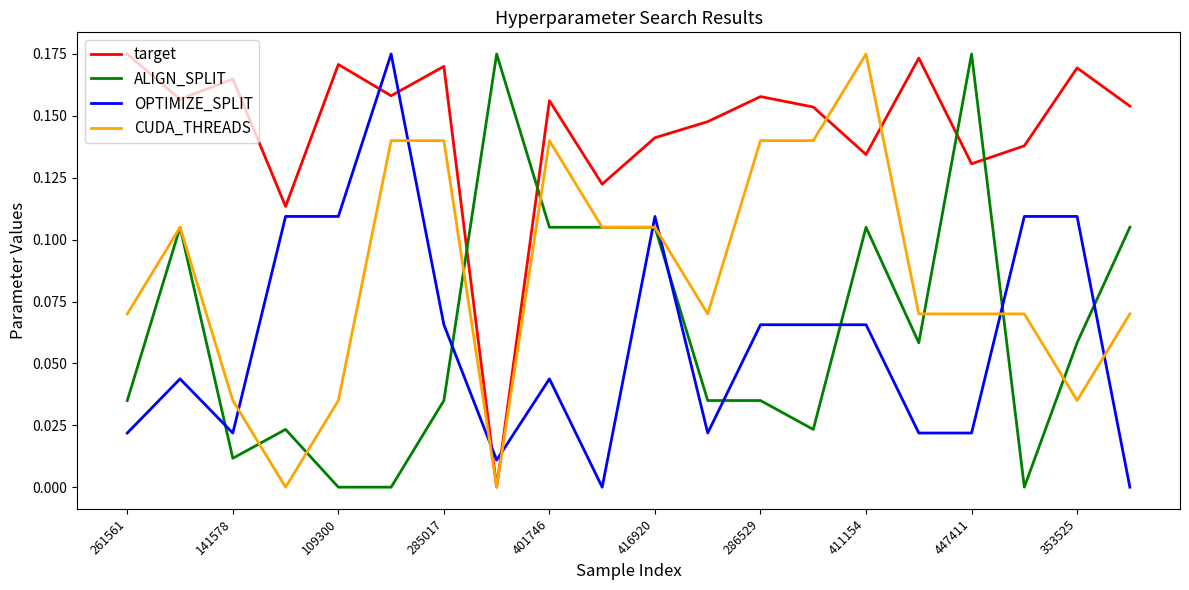

At how many categories does at least one series exceed 0?

20